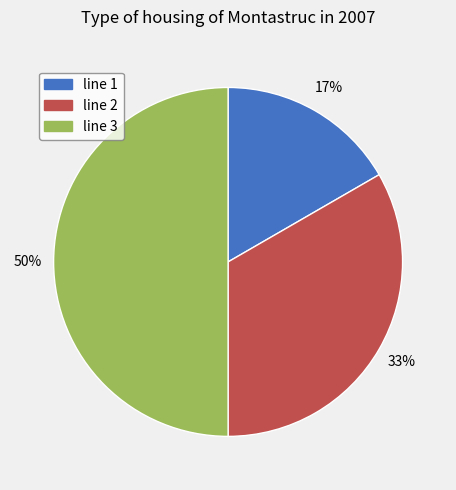

To the nearest percent, what is the average slice percentage?

33%